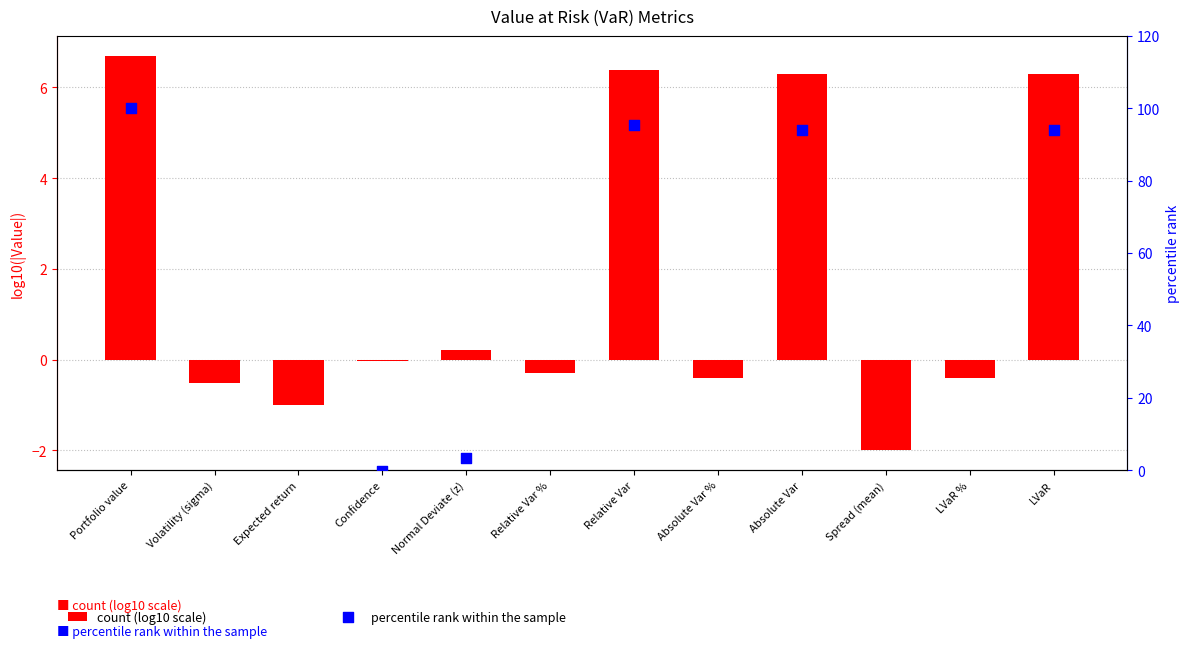

At how many categories does at least one series exceed 55?

4